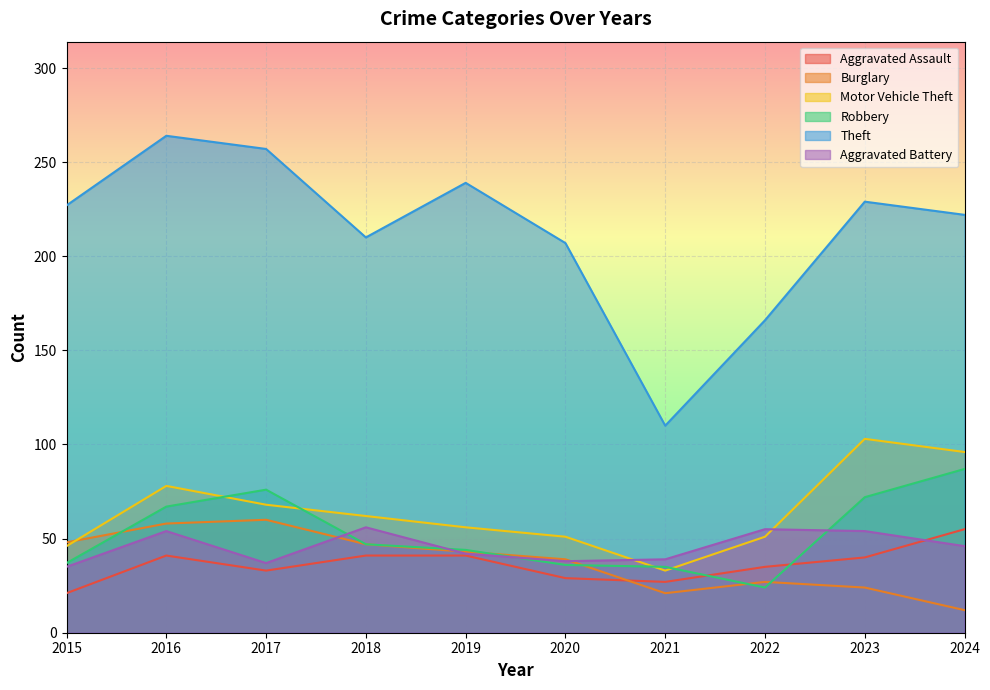

Between which two adjacent categories do Burglary and Aggravated Battery first intersect?

2017 and 2018